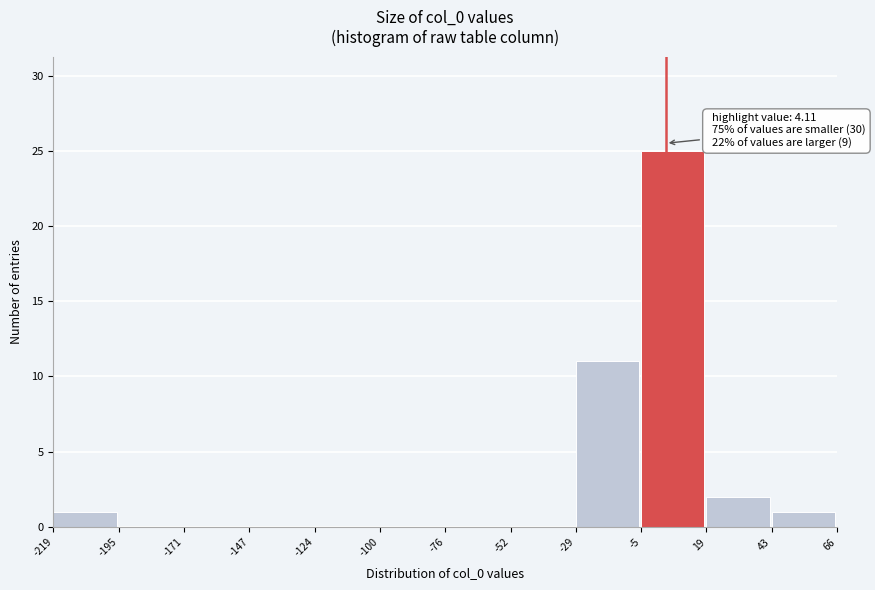

Which range on the x-axis has the tallest bar?

-5 to 19